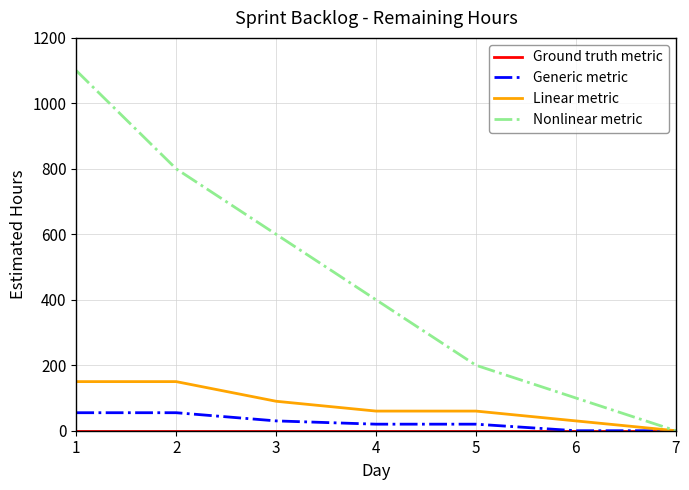

What is the maximum value shown in the chart?

1100